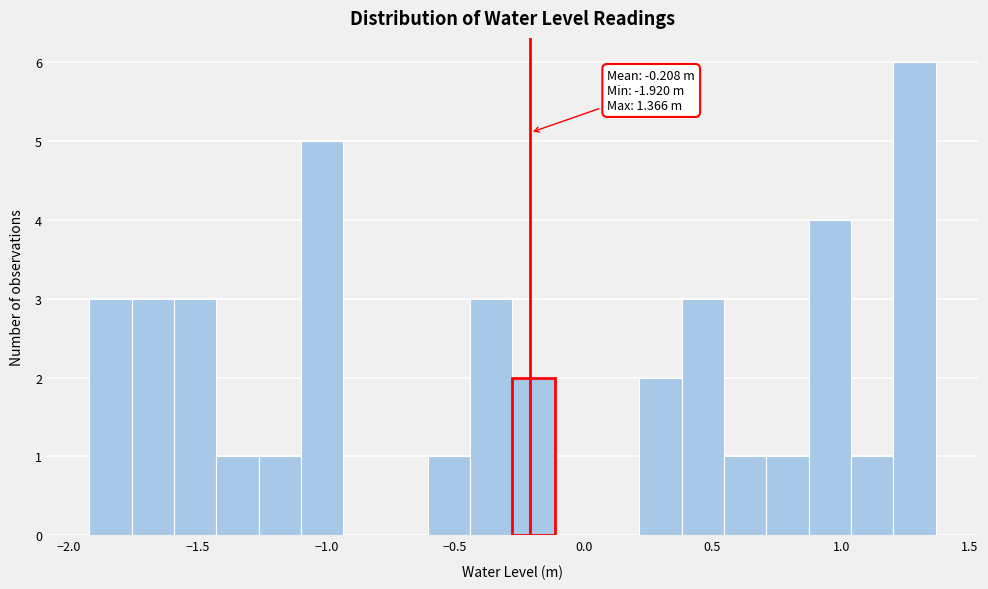

Around what value on the x-axis is the tallest bar? Give the approximate position of its centre, as read against the axis.

1.30